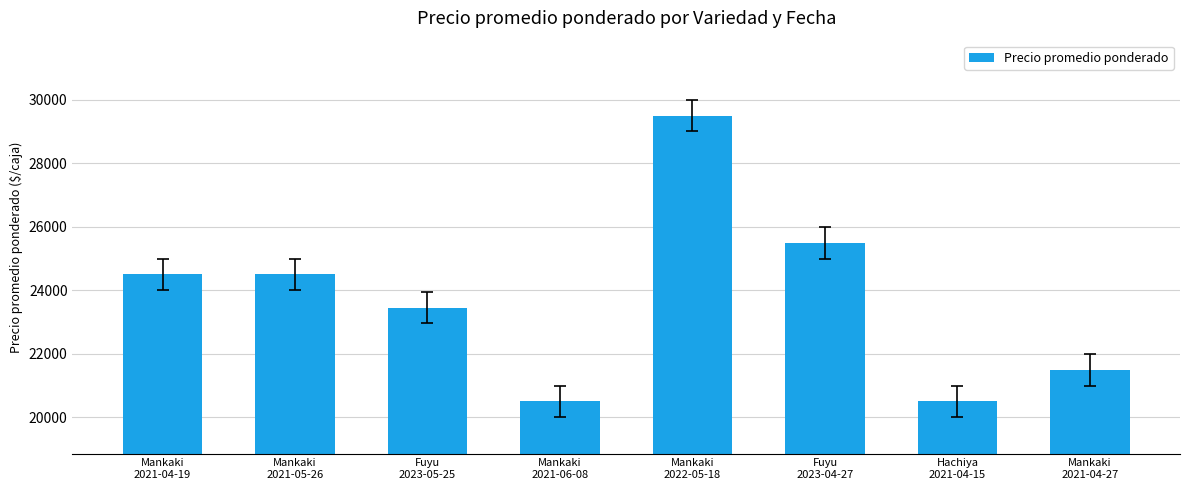

What is the ratio of the value at Mankaki
2021-06-08 to the value at Hachiya
2021-04-15?

1.0